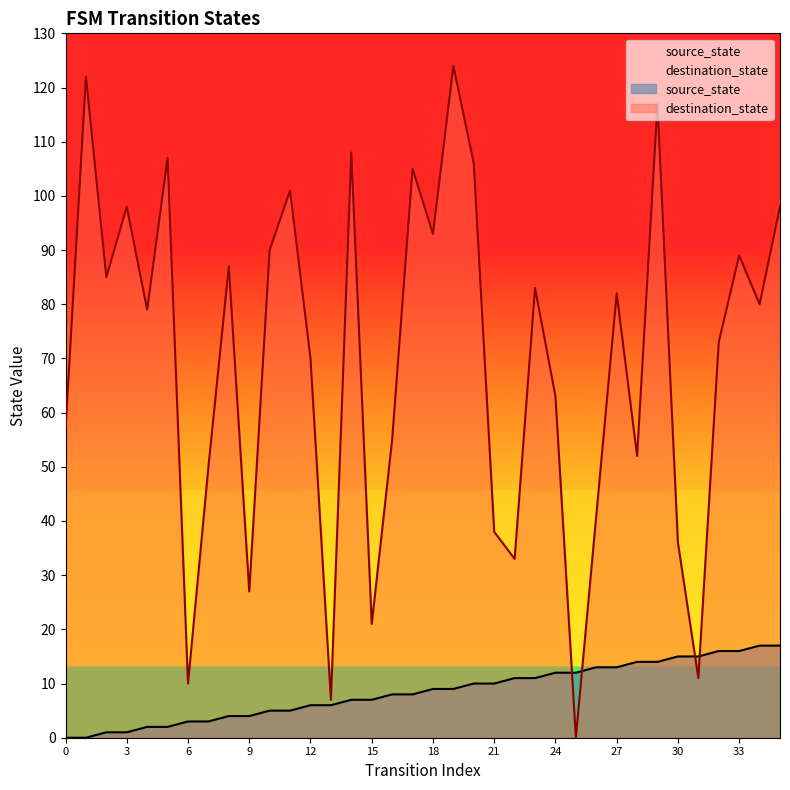

At which label is destination_state closest to 62?

24